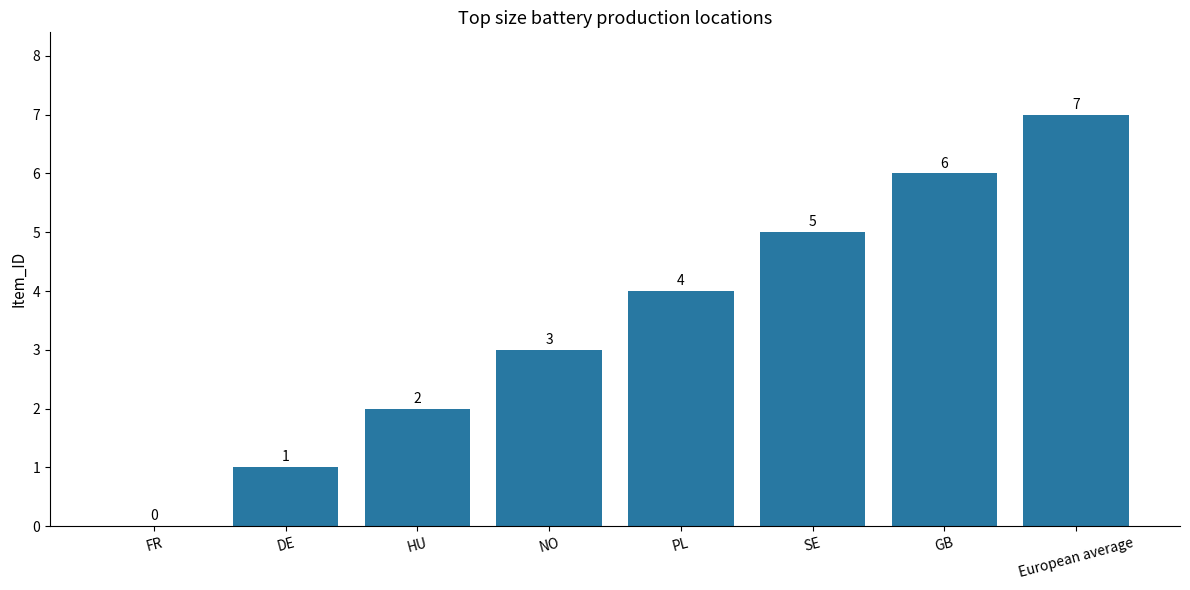

The chart shows a value of 3 at HU. True or false?

False